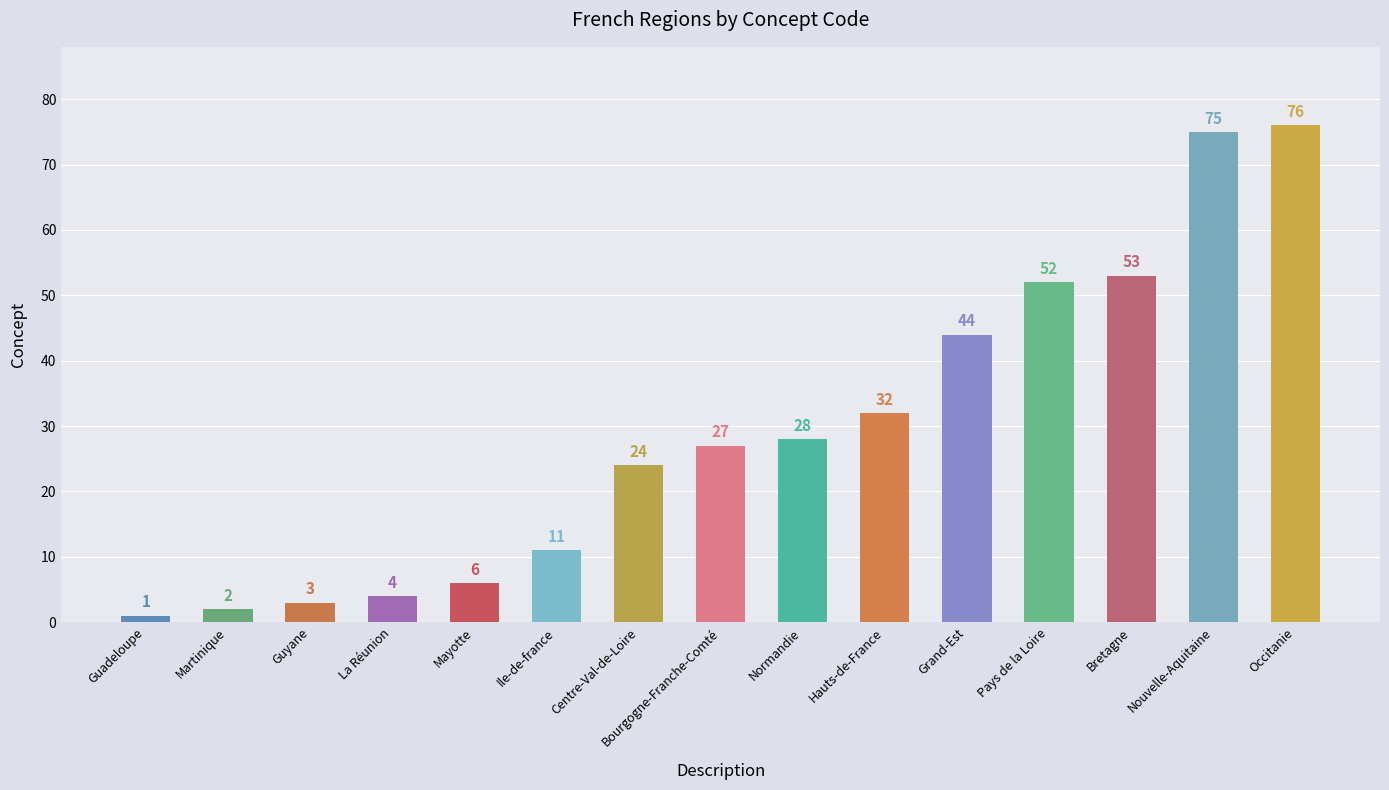

Reading right to left, transcribe all the data shown in this chart.

Occitanie=76	Nouvelle-Aquitaine=75	Bretagne=53	Pays de la Loire=52	Grand-Est=44	Hauts-de-France=32	Normandie=28	Bourgogne-Franche-Comté=27	Centre-Val-de-Loire=24	Ile-de-france=11	Mayotte=6	La Réunion=4	Guyane=3	Martinique=2	Guadeloupe=1